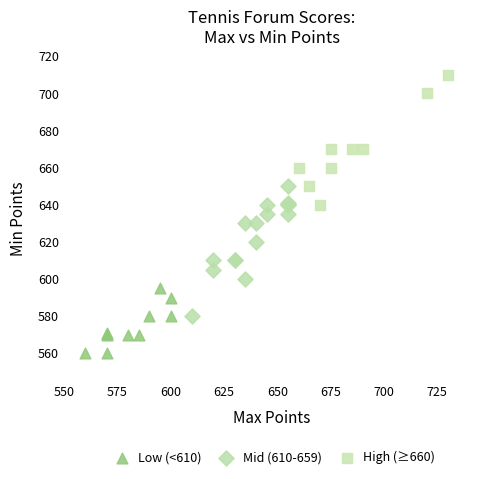

Which series contains the lowest Y value?

Low (<610)